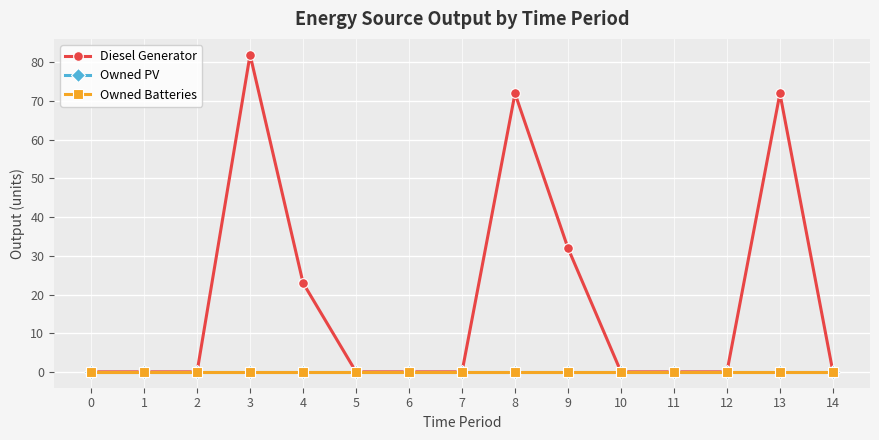

How many lines are shown in the chart?

3